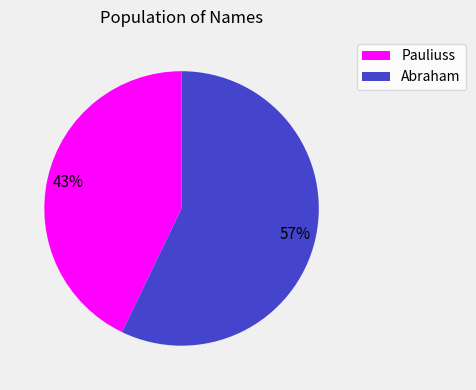

Is the sum of Pauliuss and Abraham greater than half?

Yes